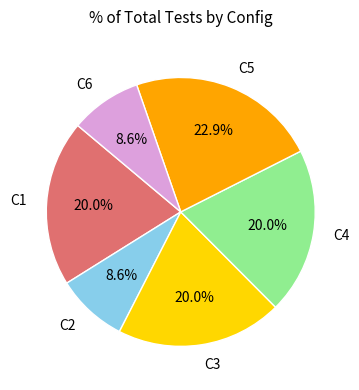

Is there any slice that represents more than half of the pie?

No